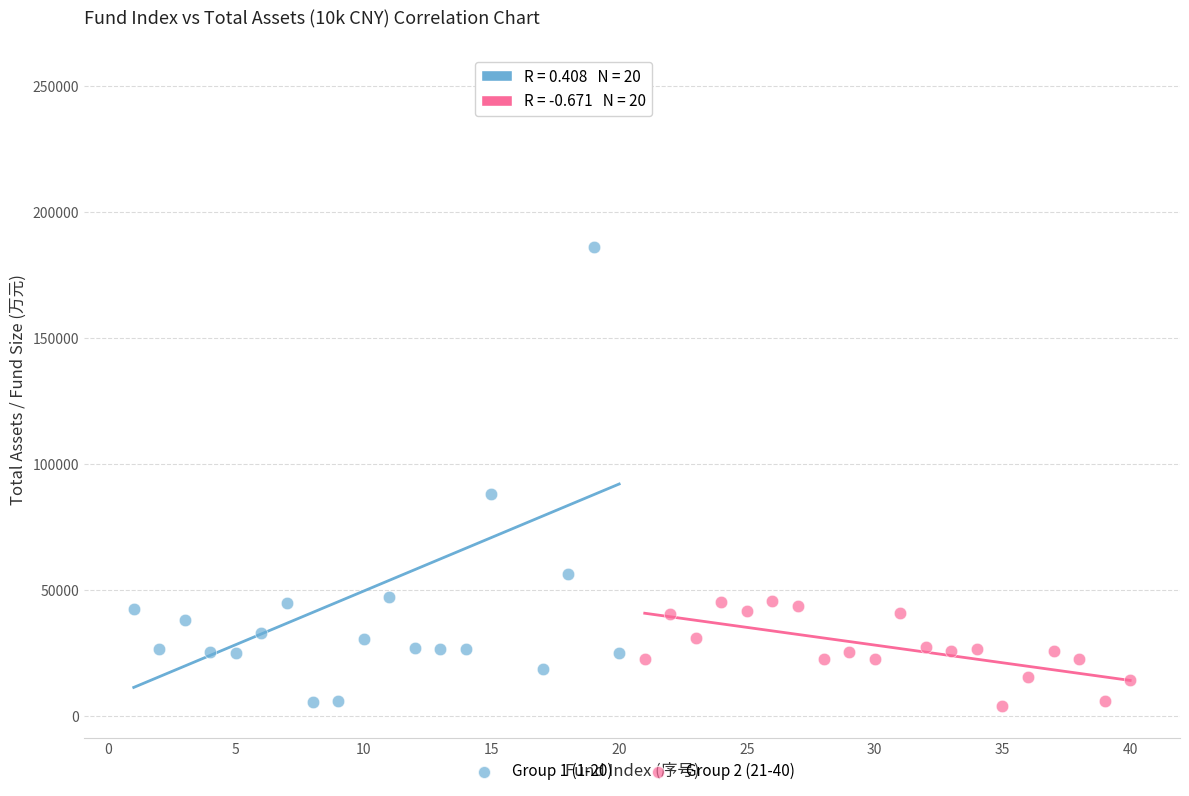

Which series has the largest Y range (max minus min)?

Group 1 (1-20)